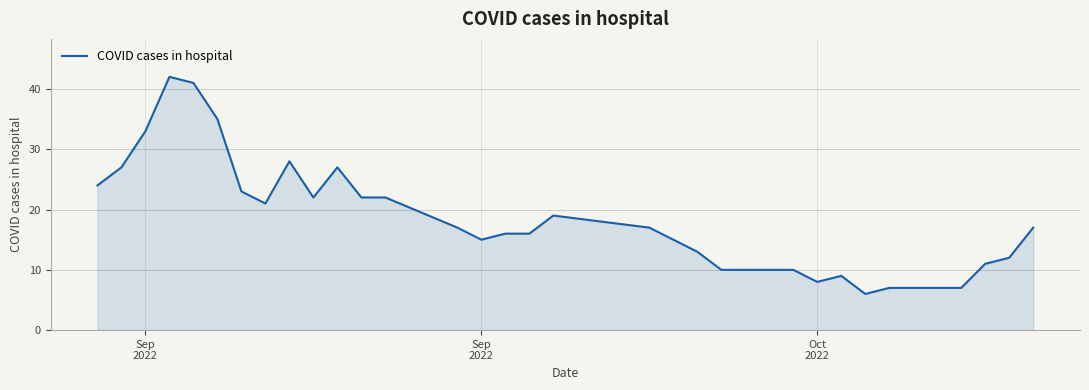

What is the difference between the maximum and minimum values?

36